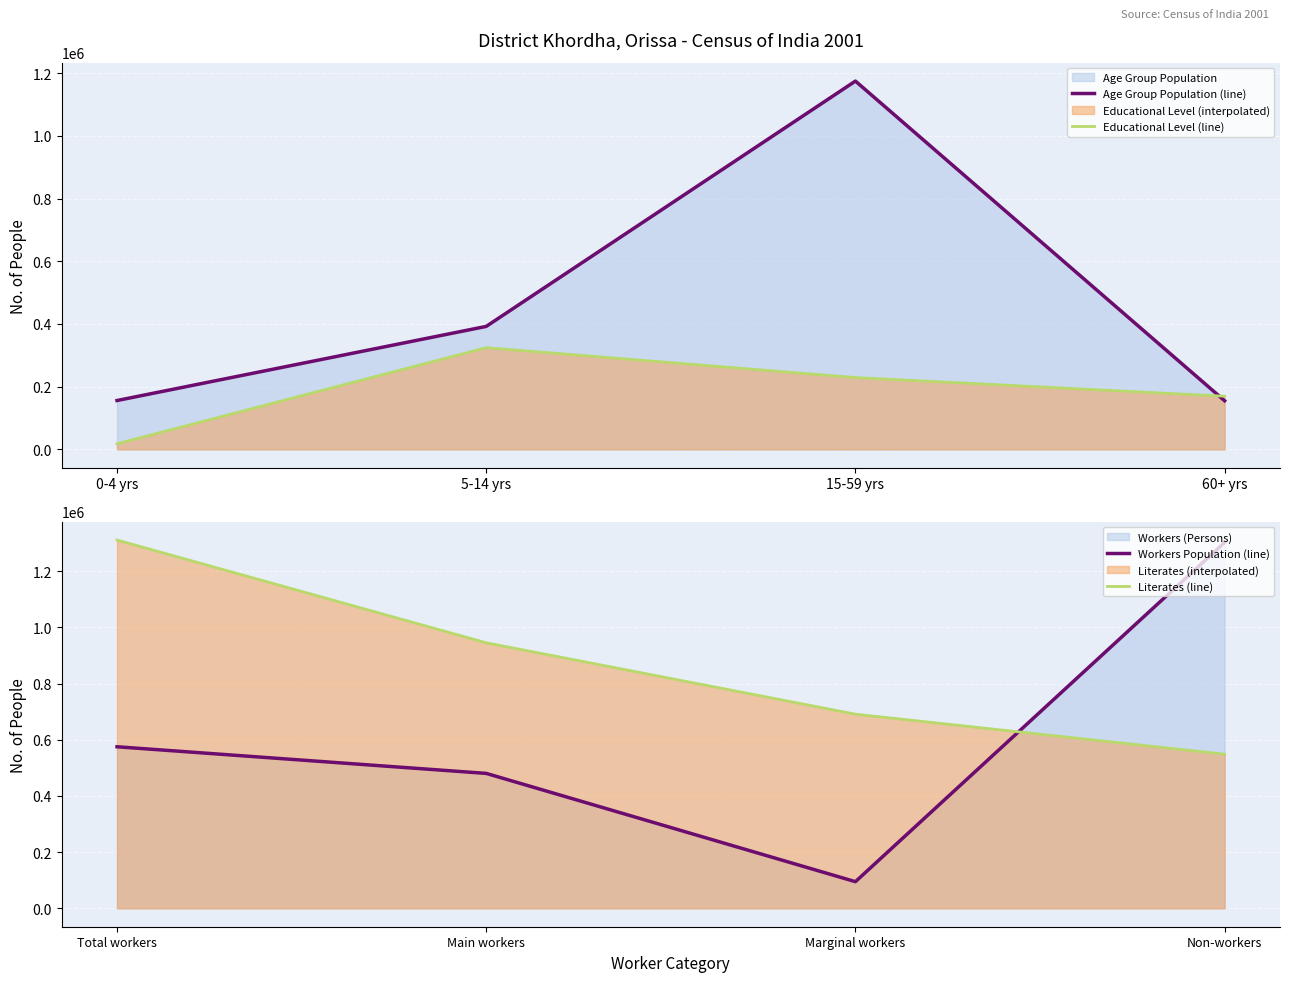

Between which two adjacent categories do Educational Level (line) and Age Group Population (line) first intersect?

15-59 yrs and 60+ yrs